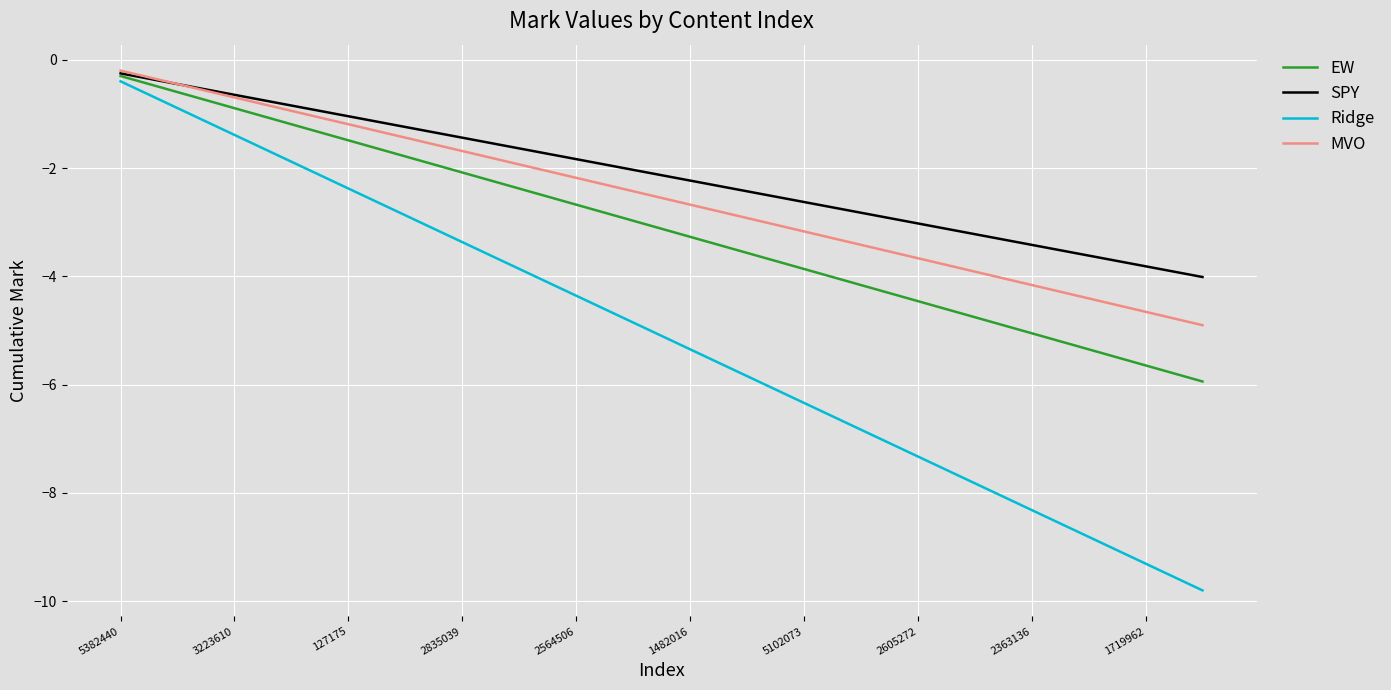

Which series has the largest range (max minus min)?

Ridge